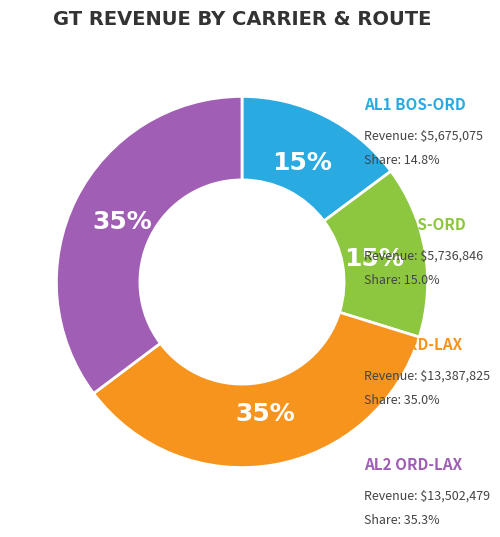

To the nearest percent, what is the average slice percentage?

25%